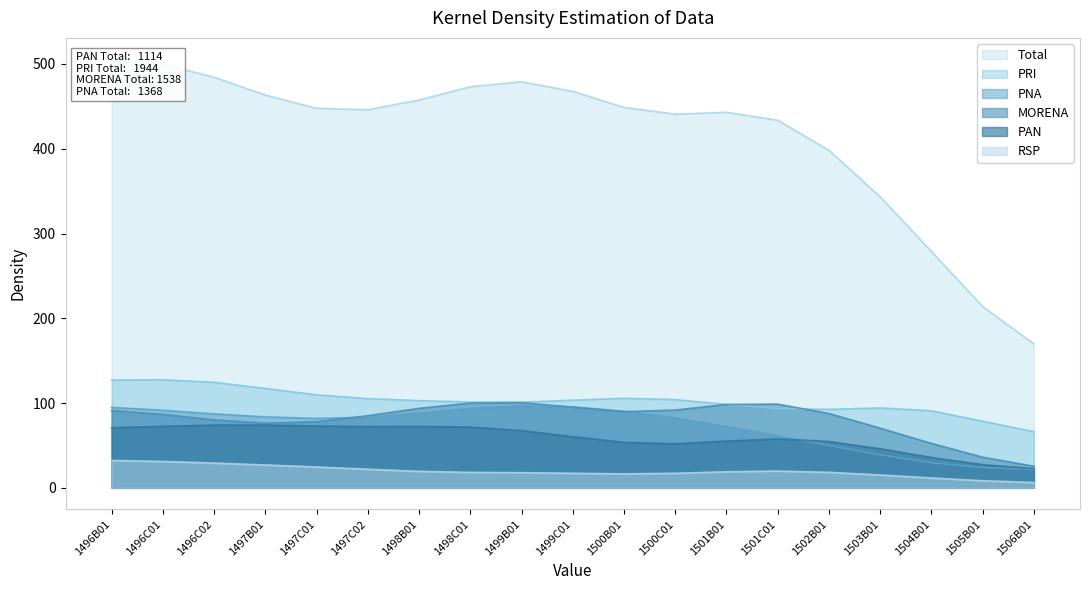

What is the highest value of the PRI series?

127.5